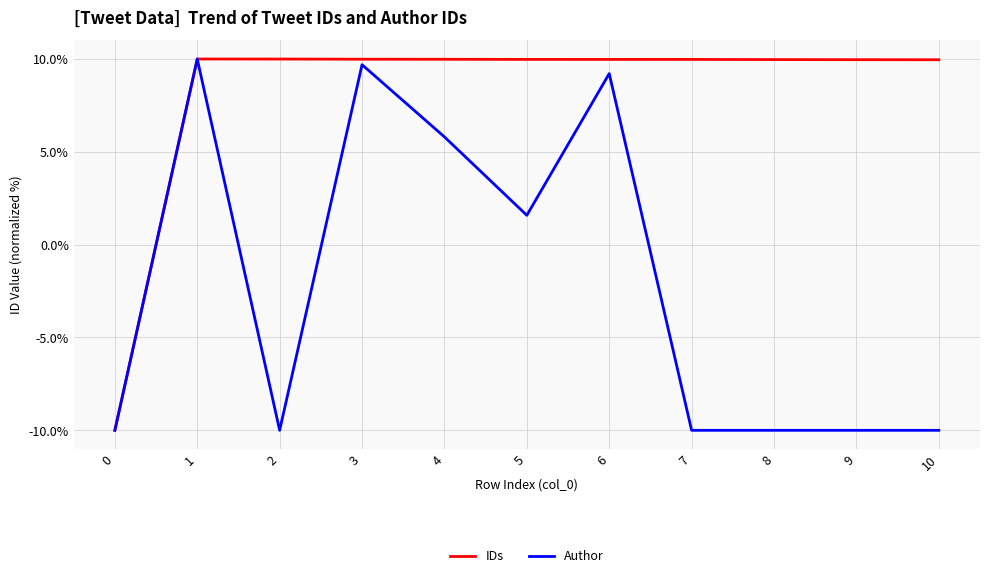

Rank the series by their average value, from lowest to highest.

Author, IDs